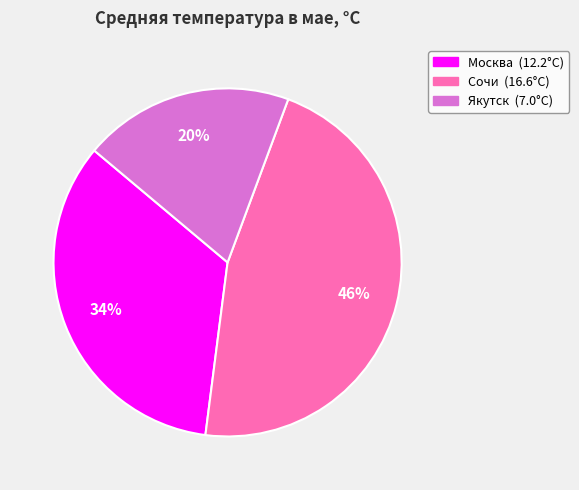

To the nearest percent, what portion does Сочи represent?

46%